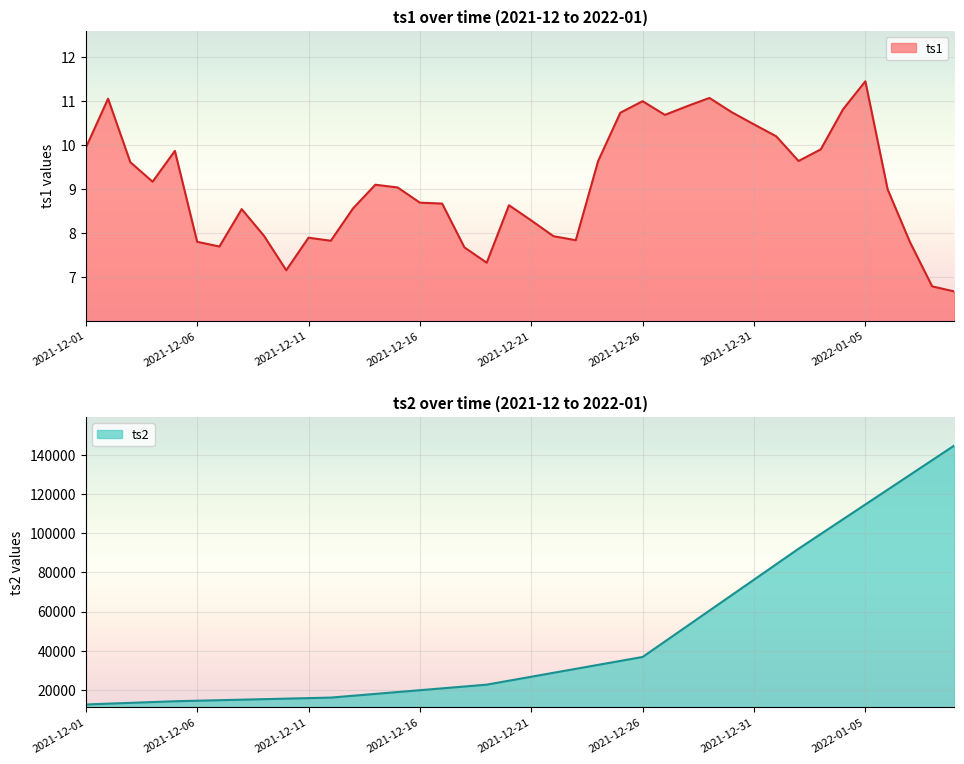

Which series changed the most between 2021-12-28 and 2022-01-07?

ts2